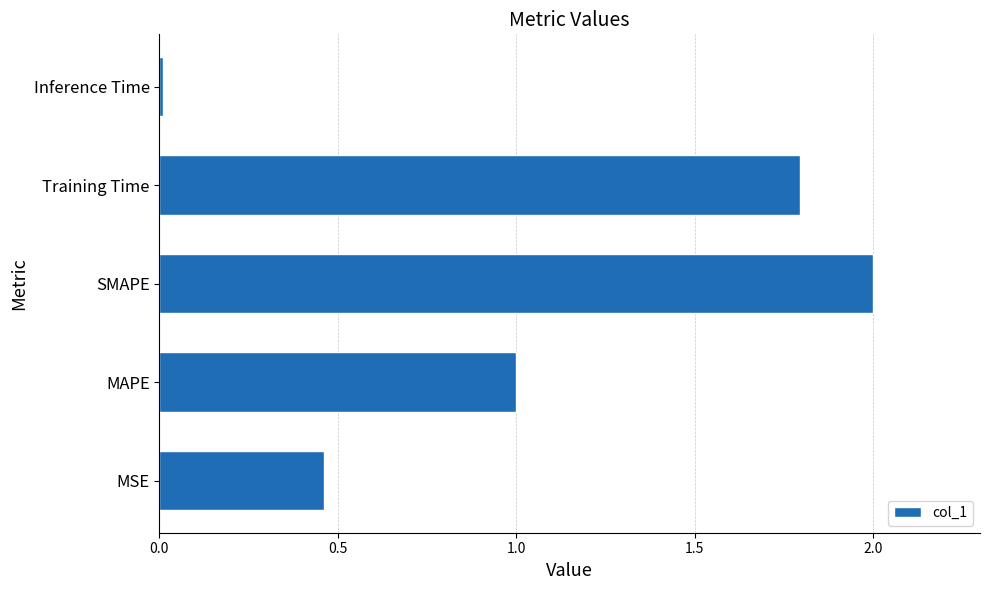

How many data points does each series have?

5